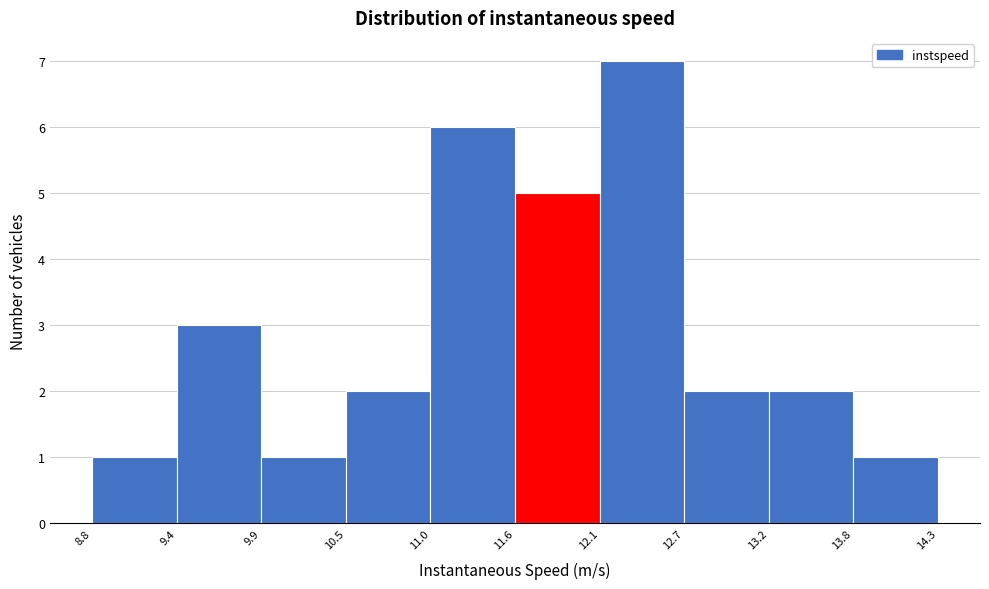

Reading left to right, list every bar in this chart as the range it spans on the x-axis followed by its height. The values are not printed on the chart, so give them approximately, as read against the axis.

8.8 to 9.4: 1
9.4 to 9.9: 3
9.9 to 10.5: 1
10.5 to 11.0: 2
11.0 to 11.6: 6
11.6 to 12.1: 5
12.1 to 12.7: 7
12.7 to 13.2: 2
13.2 to 13.8: 2
13.8 to 14.3: 1